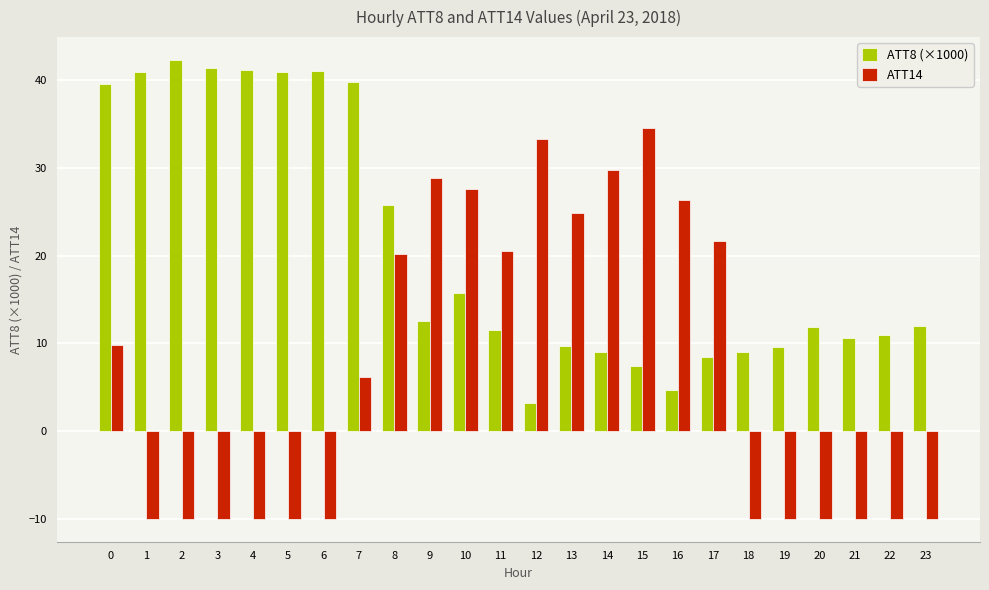

Is it true that ATT14 equals -10.0 at 1?

True